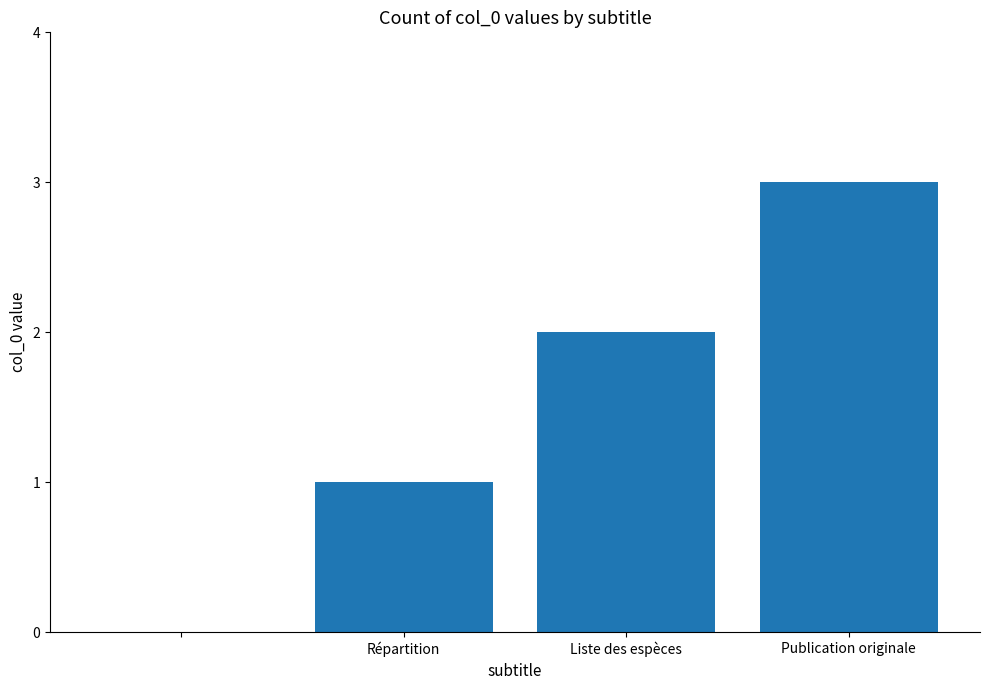

Does the chart contain stacked bars?

No